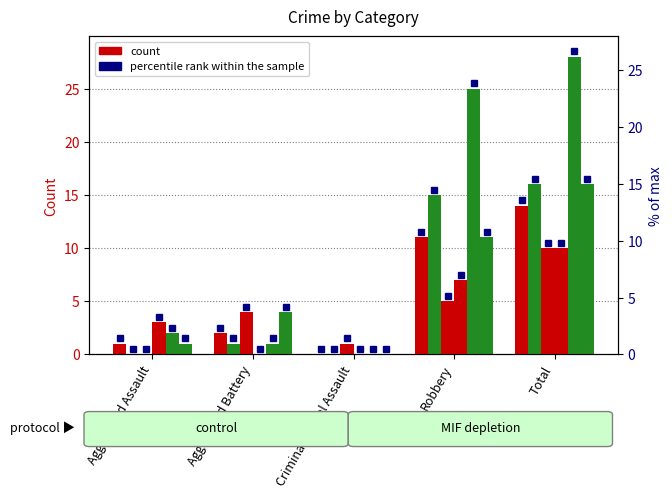

What is the average value of the 2020 series?

6